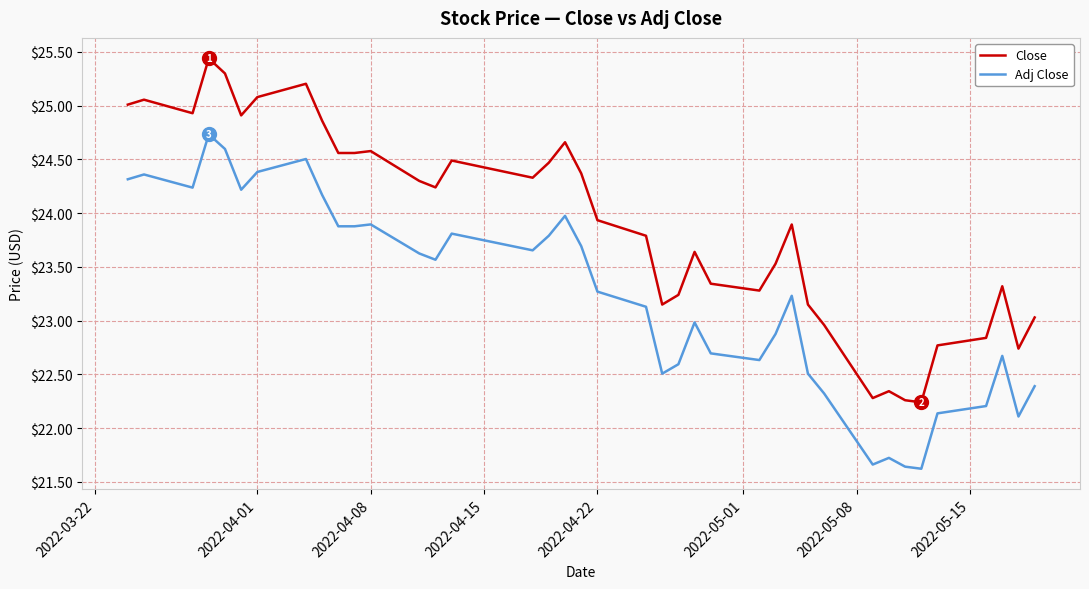

Which series has the widest spread of values?

Close